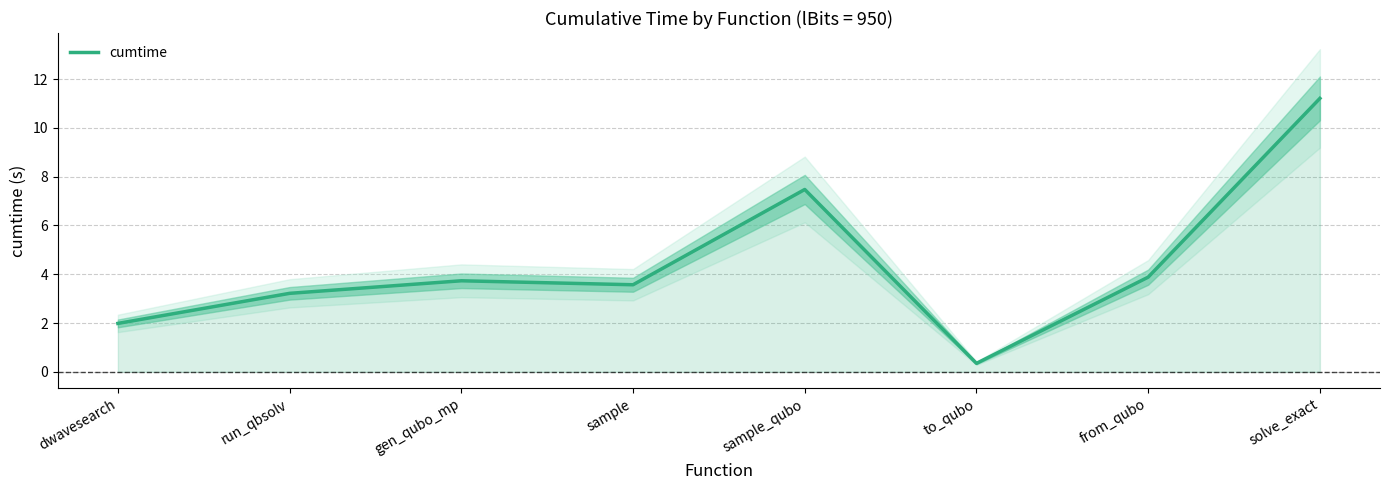

What is the label of the 2nd point from the right?

from_qubo